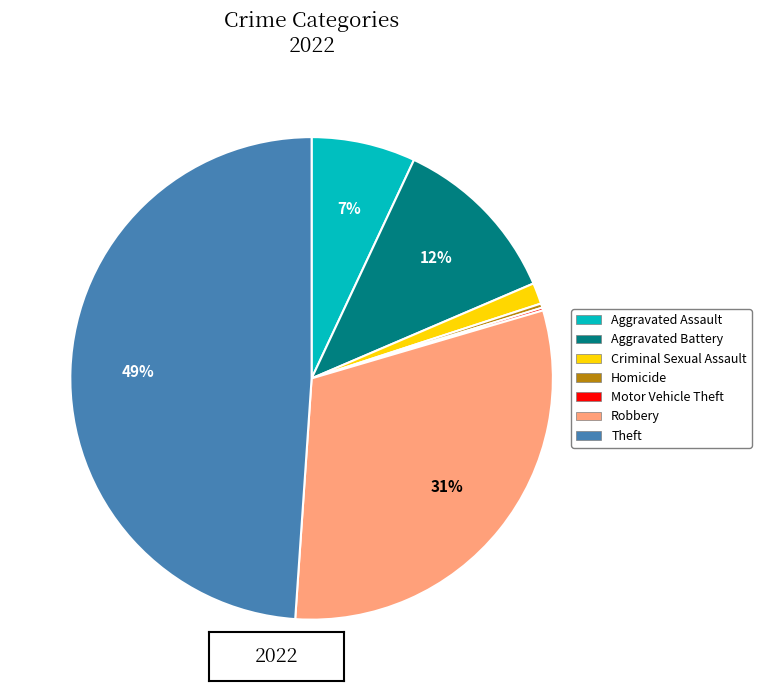

To the nearest percent, what is the difference between the largest and smallest slice percentages?

49%